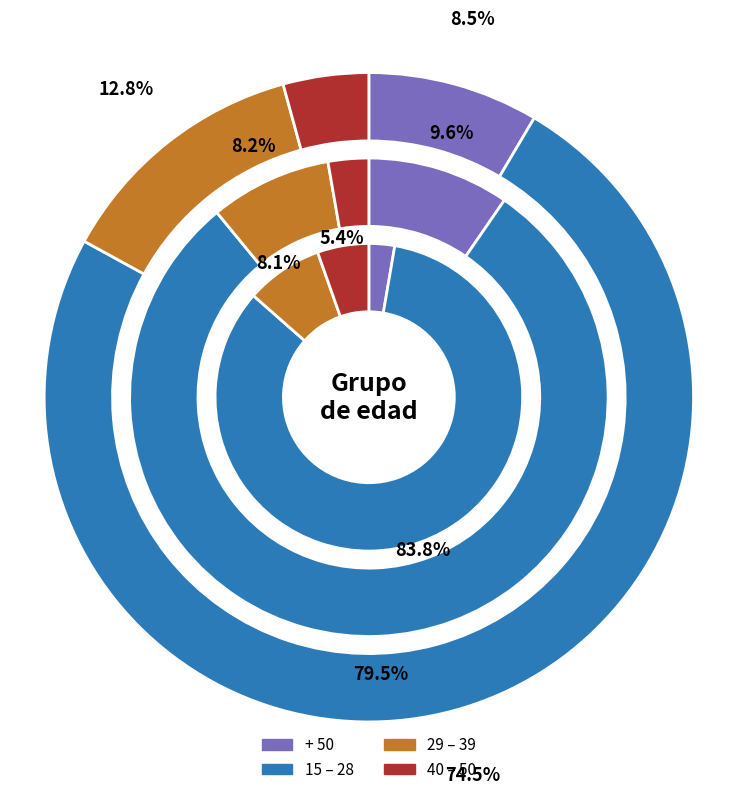

What is the spread (max minus min) of values at + 50?

7